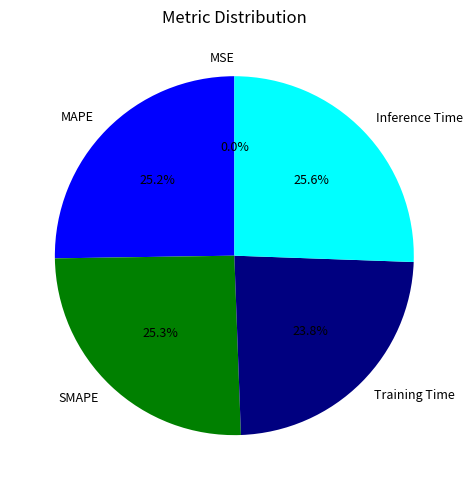

Is there a majority slice in this chart?

No